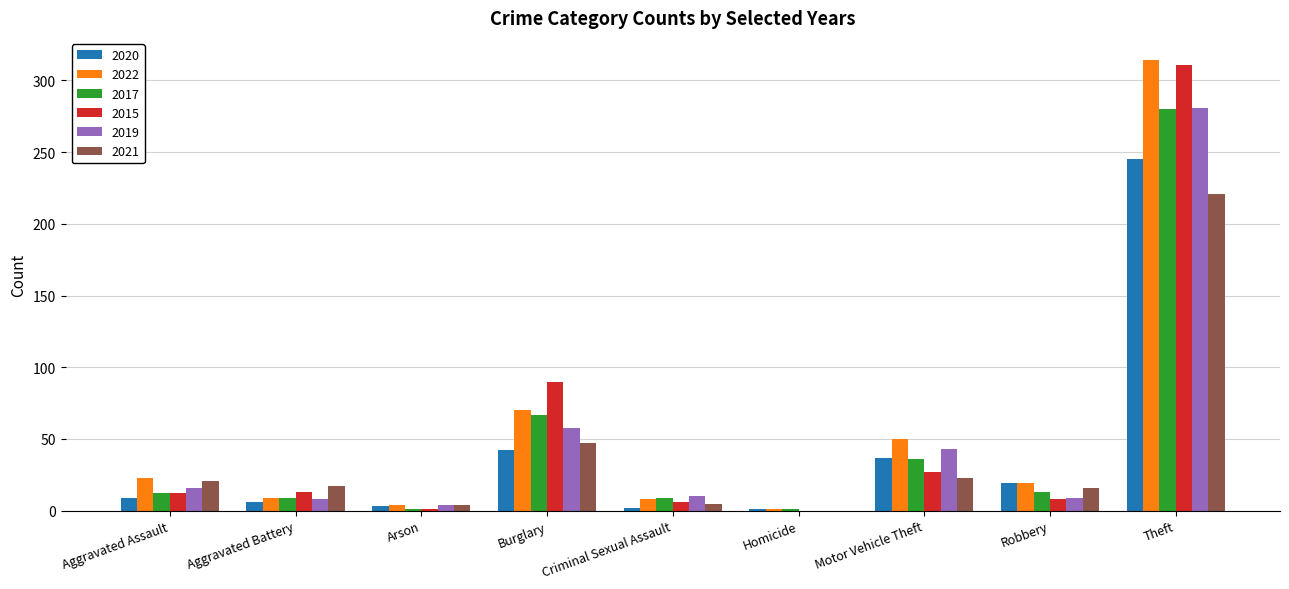

What is the greatest value displayed?

314